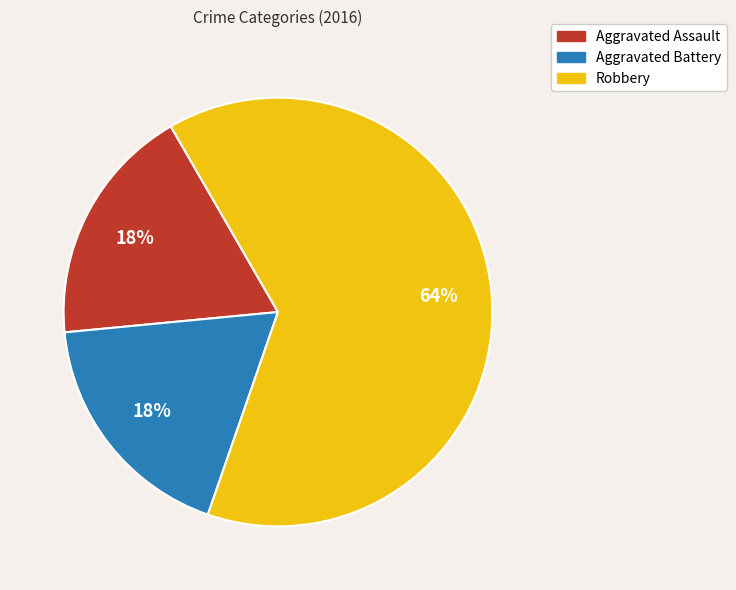

Is it true that Aggravated Battery is 18% of the pie?

True